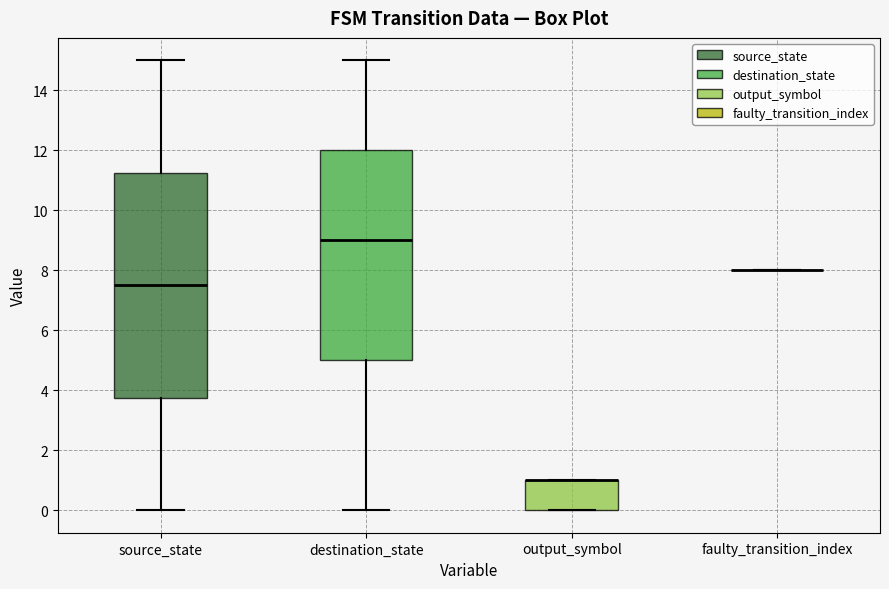

Which box is the tallest, from its lower edge to its upper edge?

source_state